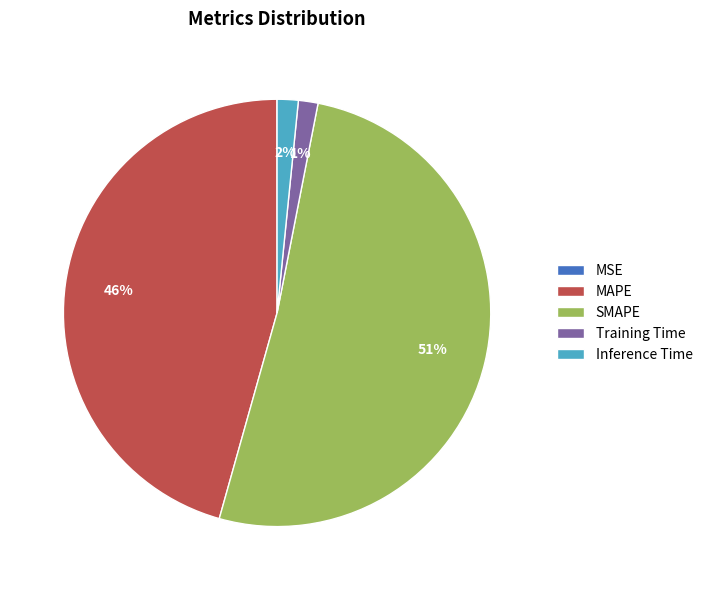

Which has a higher value, Inference Time or MAPE?

MAPE